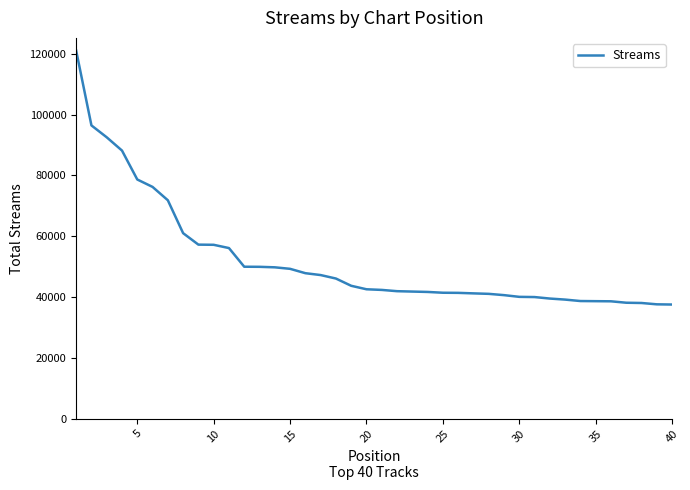

What is the greatest value displayed?

121053